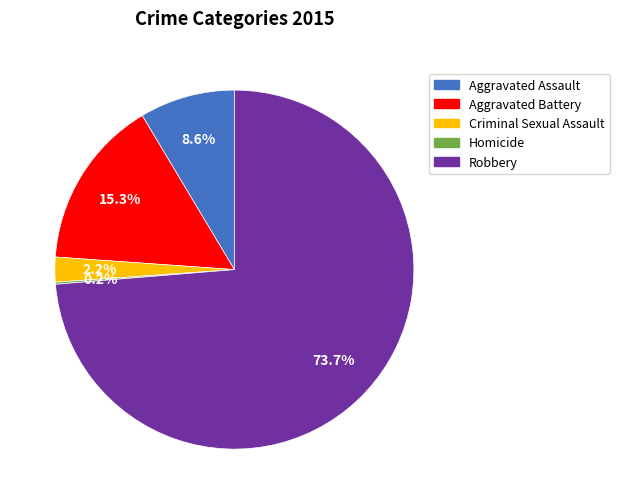

Is there a majority slice in this chart?

Yes